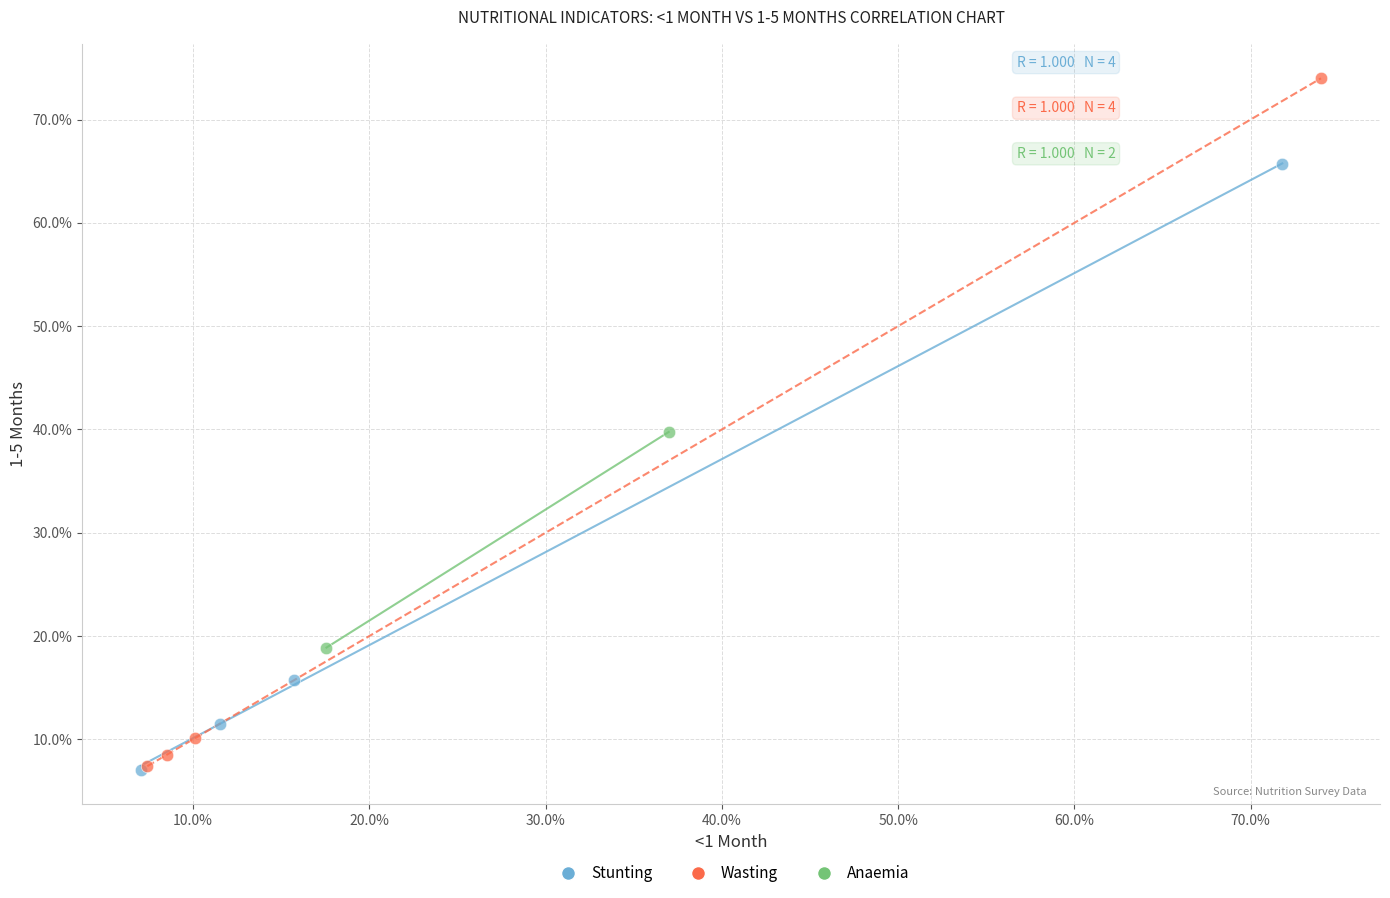

What are all the series names shown in the legend?

Stunting, Wasting, Anaemia